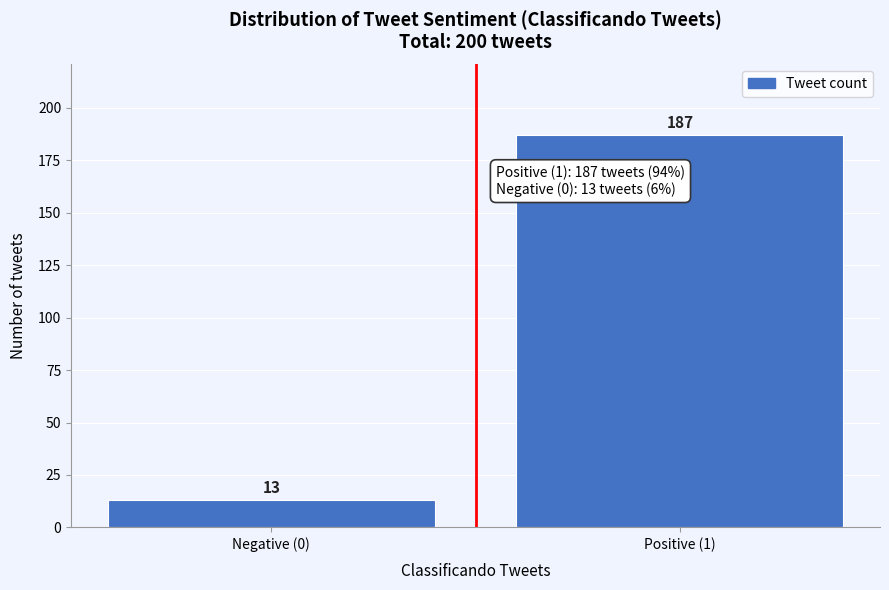

Reading left to right, what are all the values shown in this chart?

13	187